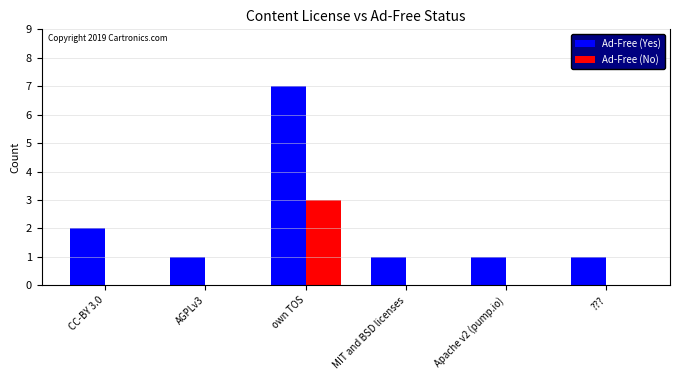

What is the sum of all Ad-Free (No) values?

3